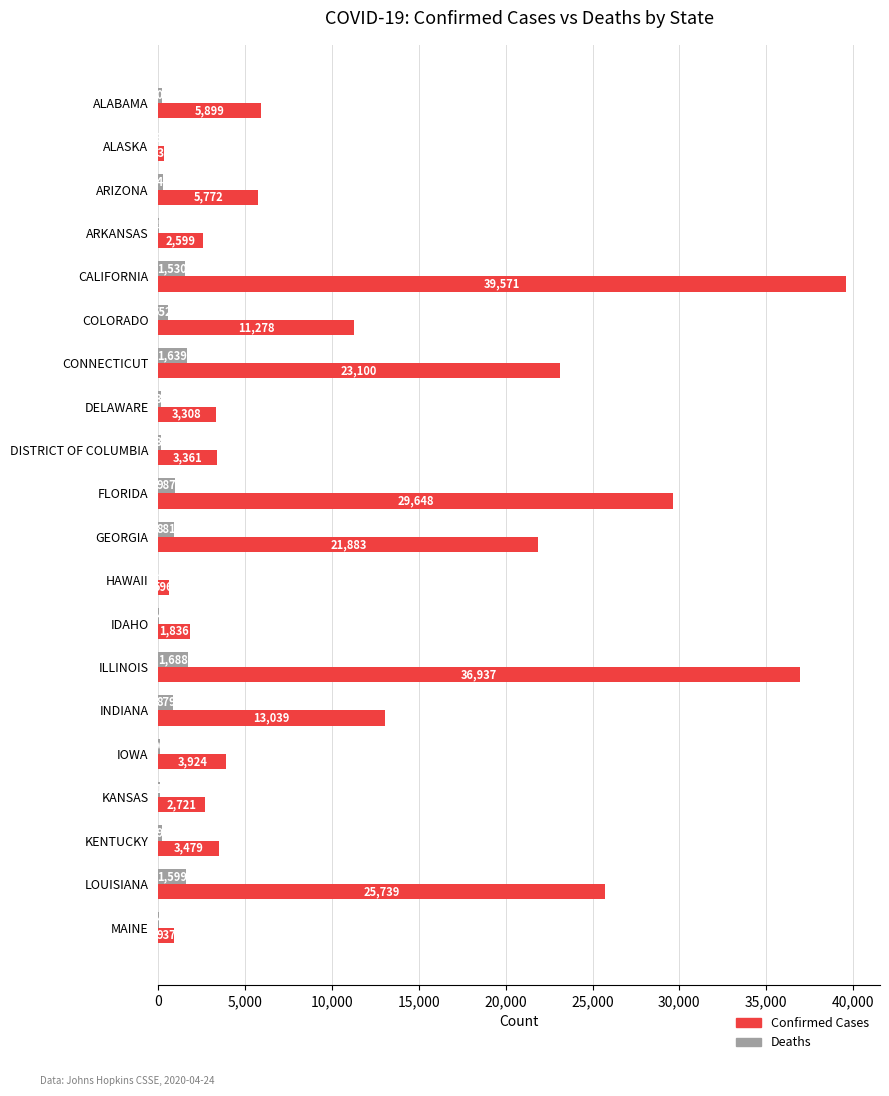

What is the greatest value displayed?

39571